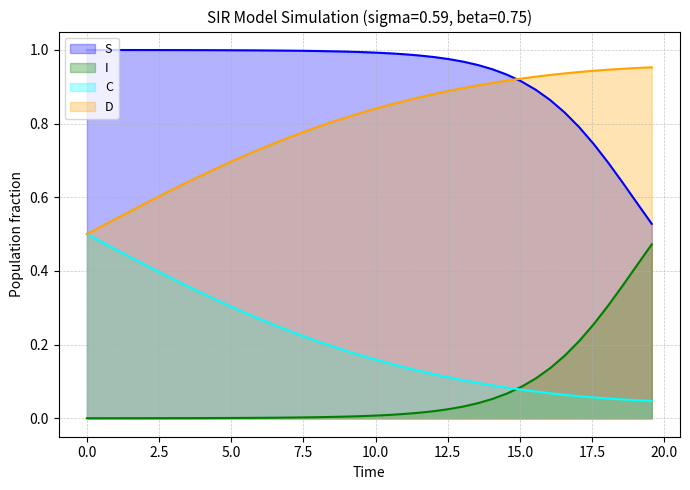

List the series in order of their overall mean, highest first.

S, D, C, I